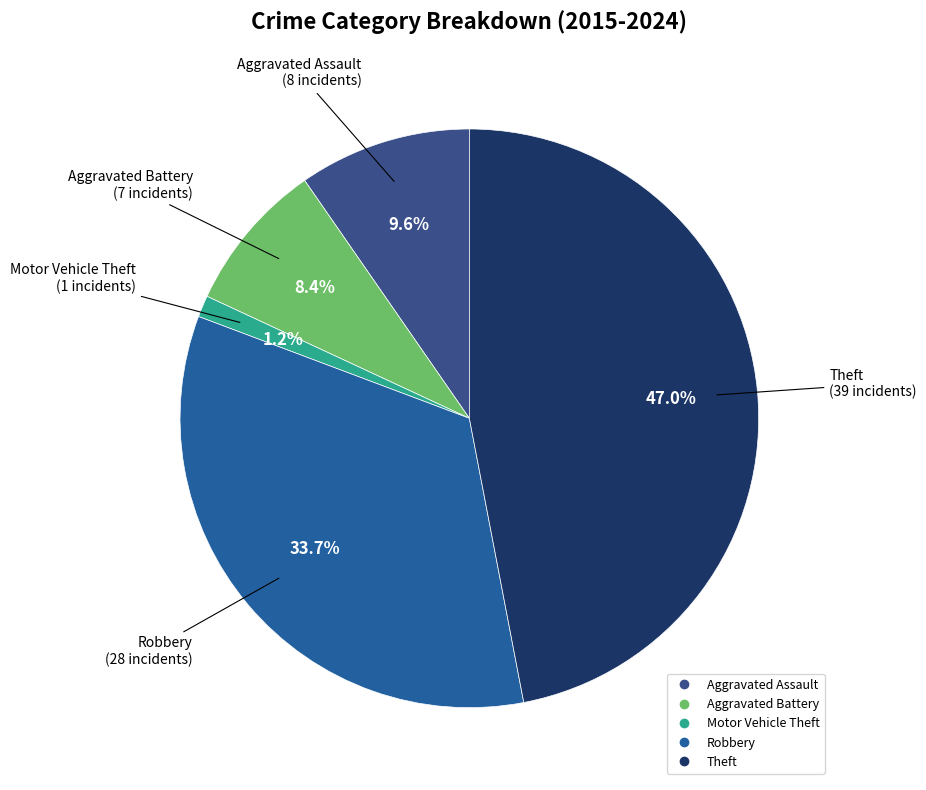

What is the smallest slice in the pie chart?

Motor Vehicle Theft